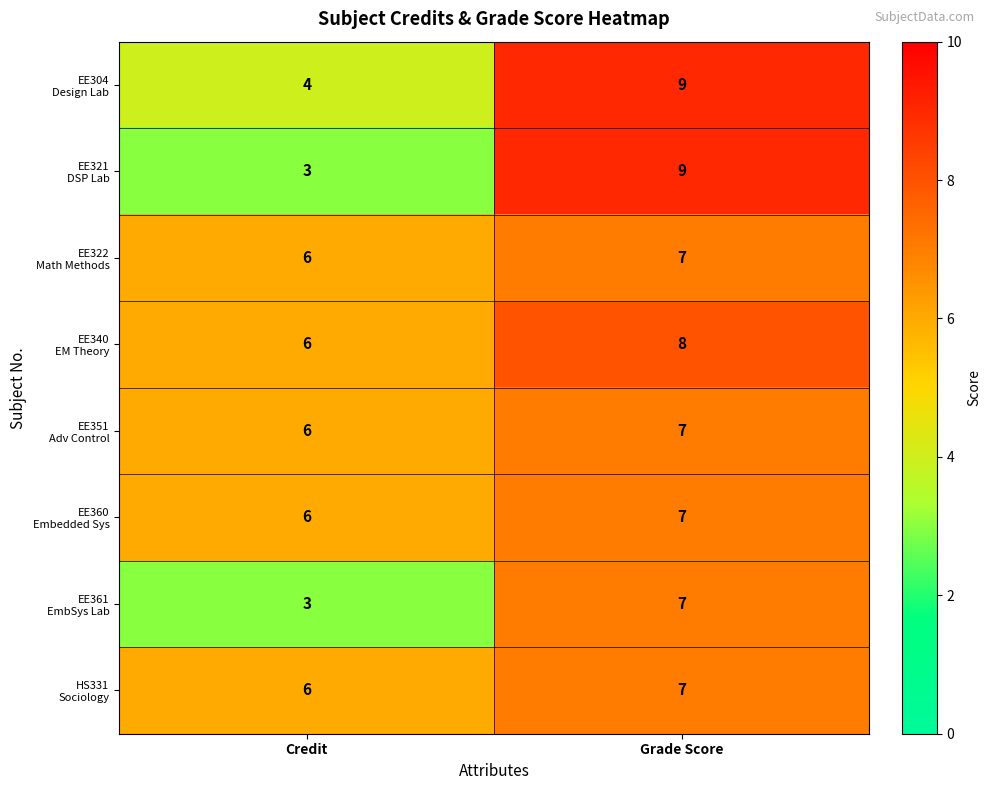

Which label corresponds to the largest value in the chart?

Grade Score